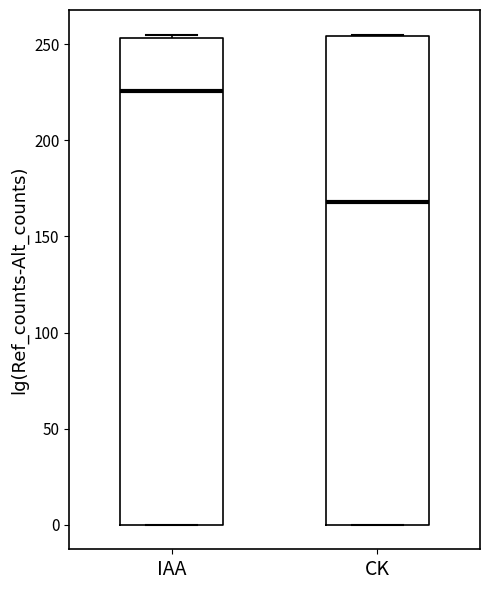

Reading left to right, read every box against the y-axis: the position of its median line, the range the box covers, and the ends of its whiskers. The values are not printed on the chart, so give them approximately, as read against the axis.

IAA: median 225, box 0 to 255, whiskers 0 to 255 (just above the box's upper edge)
CK: median 170, box 0 to 255, whiskers 0 to 255